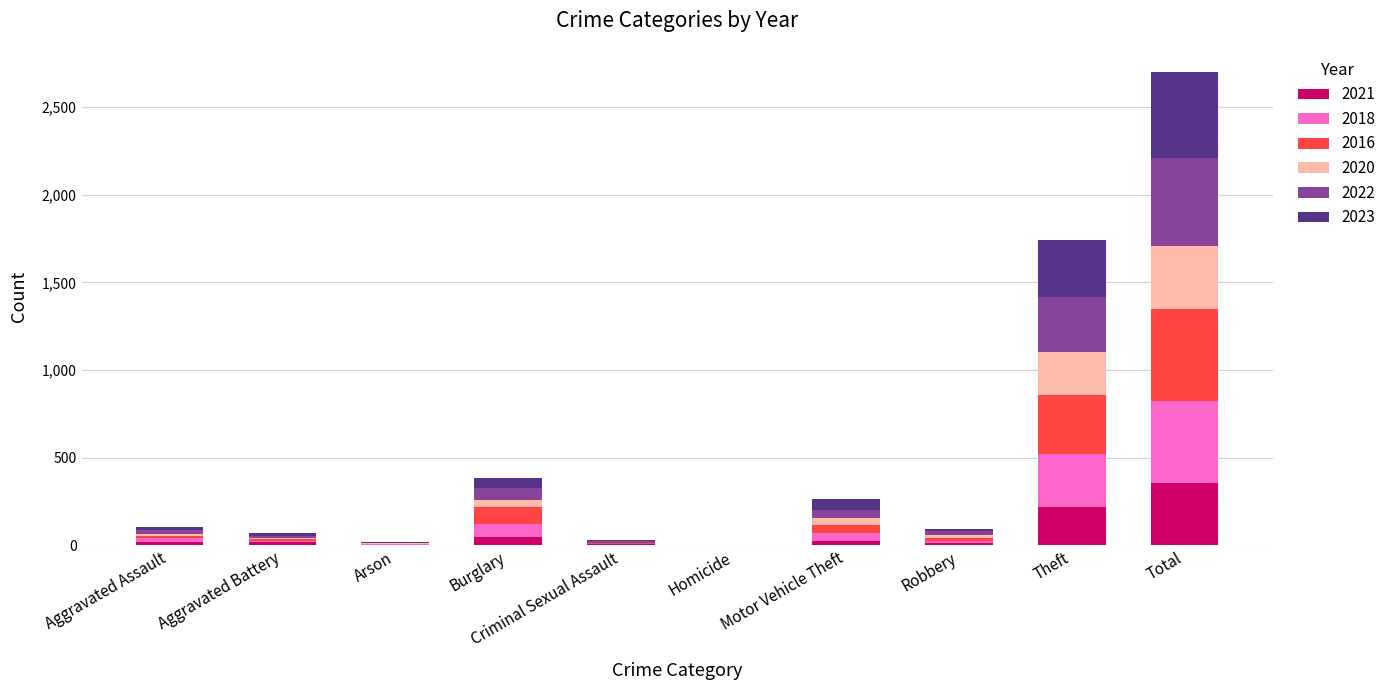

At which category is the sum across all series the highest?

Total